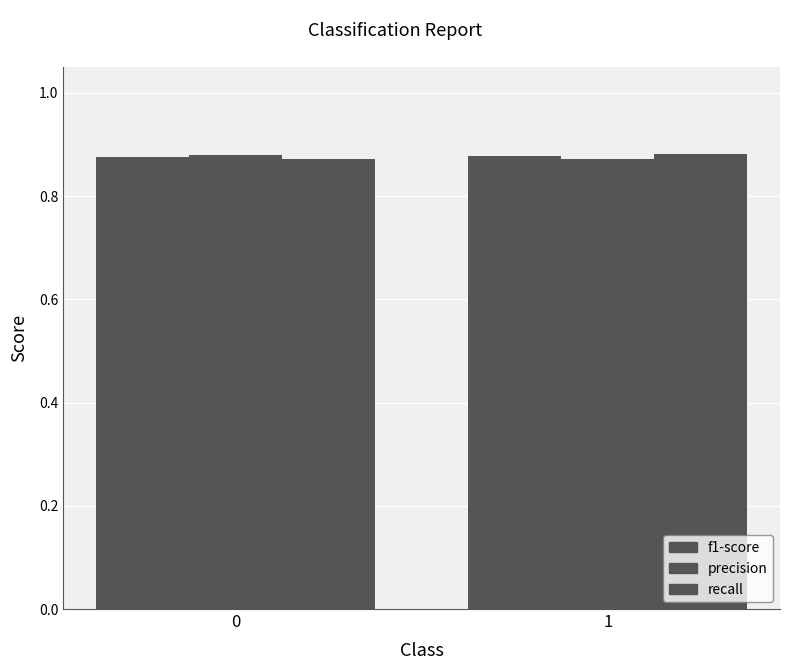

Reading right to left, list all the values displayed in this chart.

f1-score: 0.9	0.9
precision: 0.9	0.9
recall: 0.9	0.9